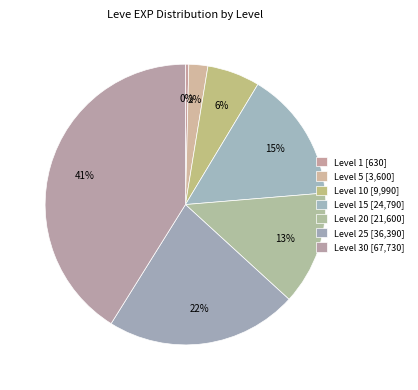

To the nearest percent, what is the average slice percentage?

14%